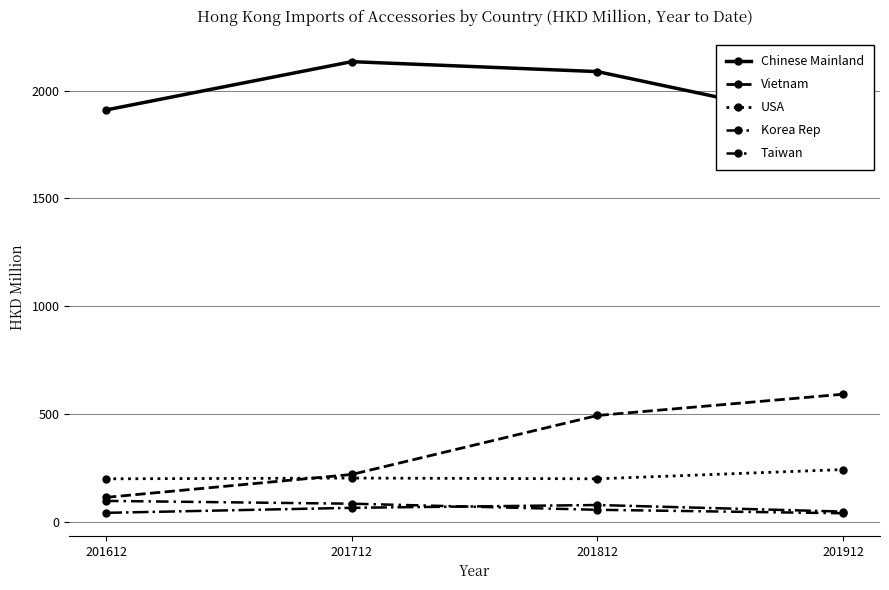

Reading left to right, list all the values displayed in this chart.

Chinese Mainland: 1910.4	2134.5	2088.4	1846.7
Vietnam: 112.7	219.0	492.7	591.4
USA: 198.8	202.4	198.9	241.7
Korea Rep: 40.9	64.3	77.3	46.7
Taiwan: 96.3	83.3	55.1	39.0